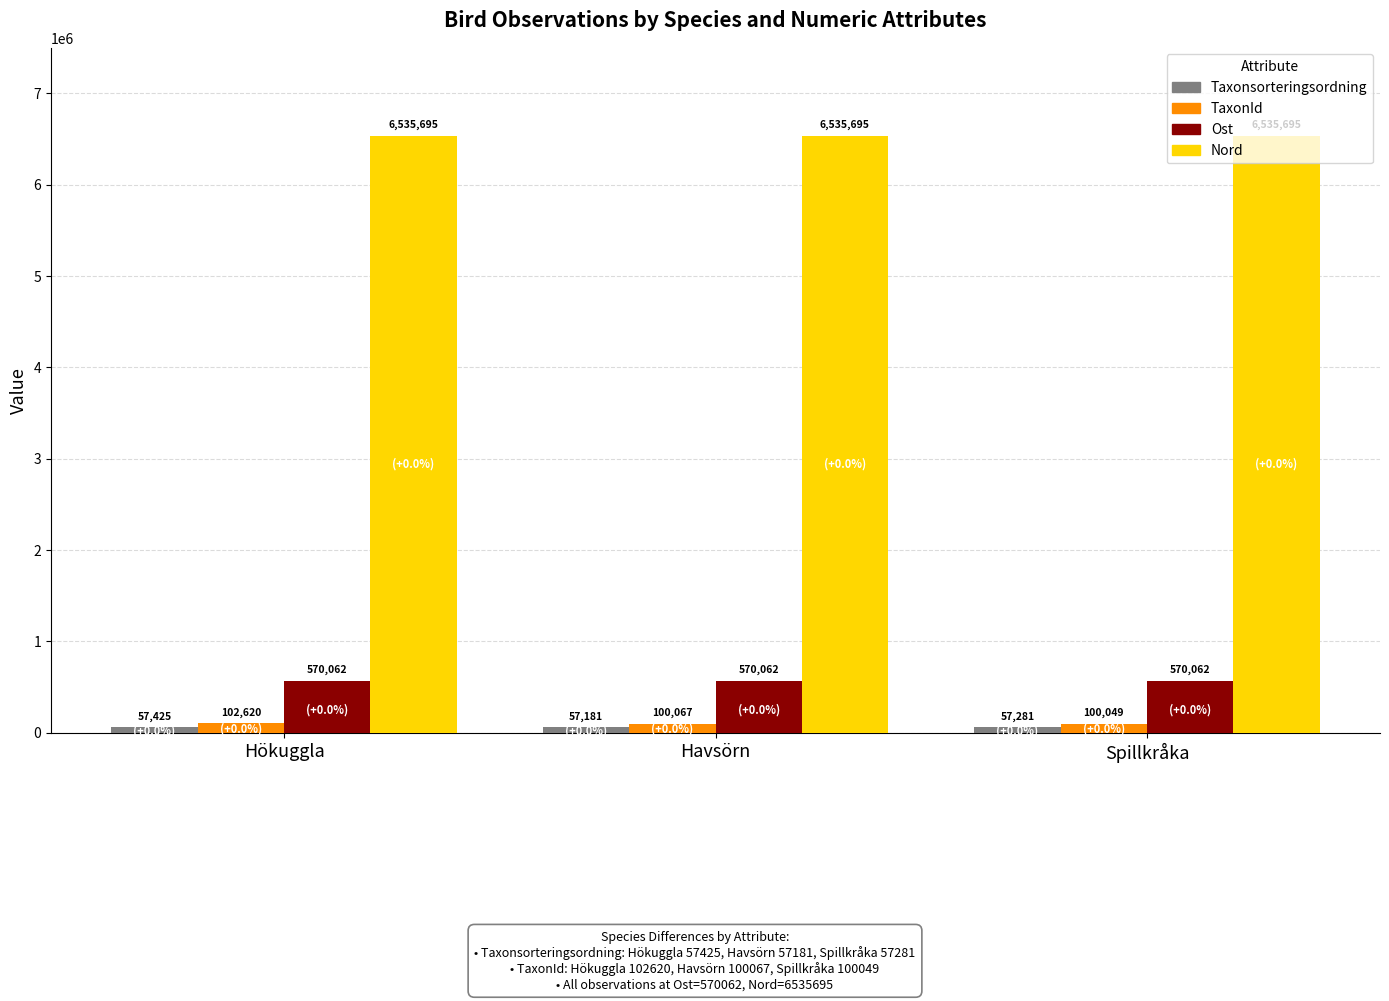

How many values in the TaxonId series are below 100067?

1